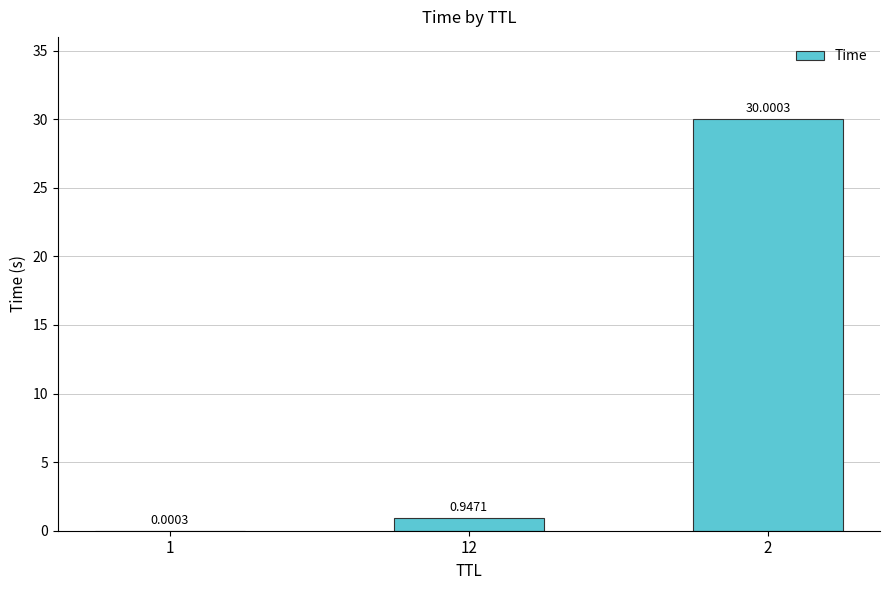

What is the sum of the values at 2 and 1?

30.0